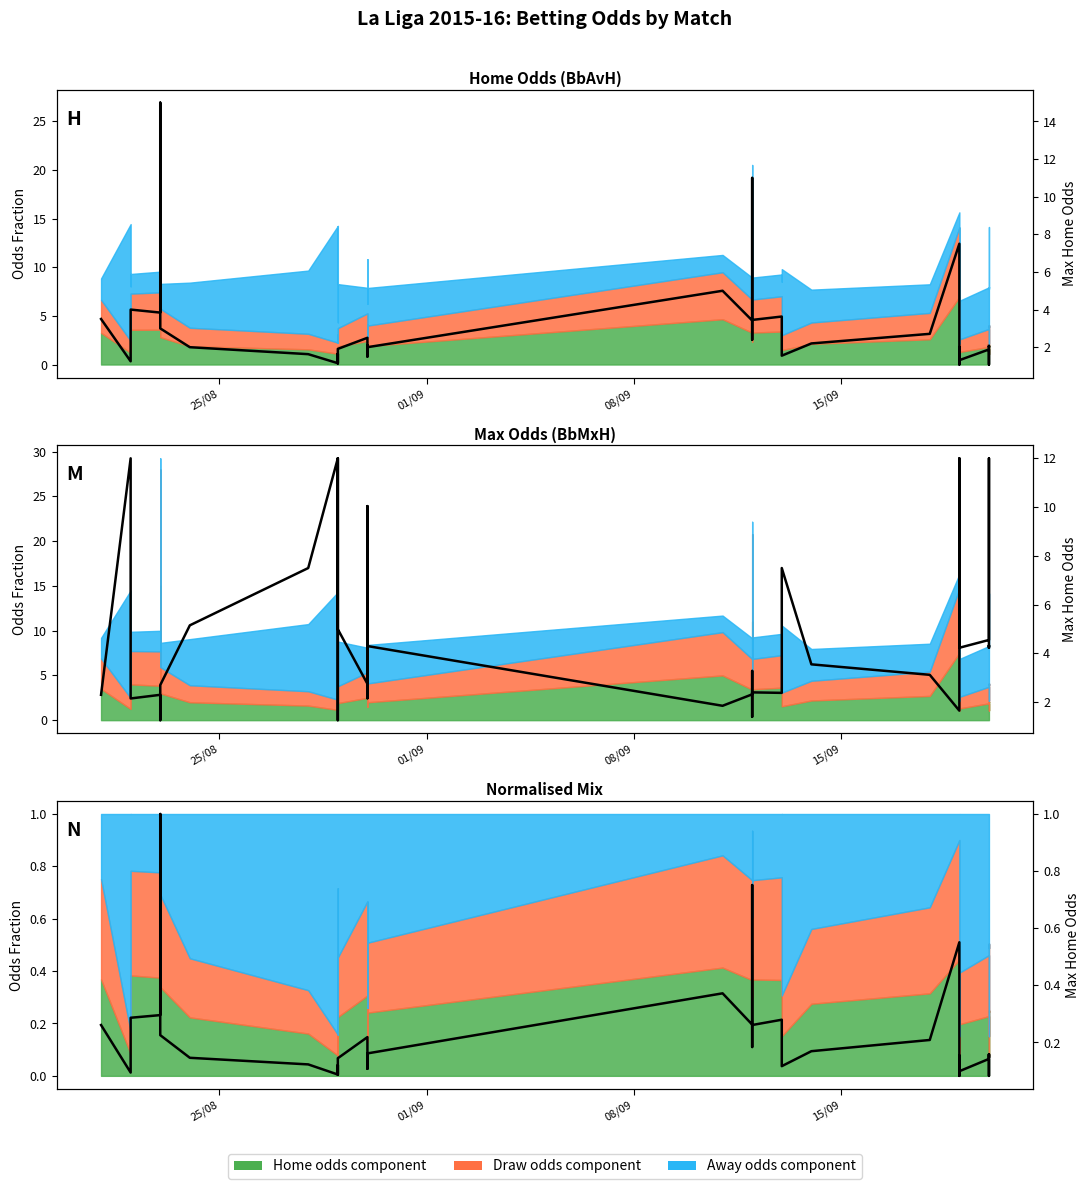

How many interior local valleys (lower than both neighbors) does the data have?

11